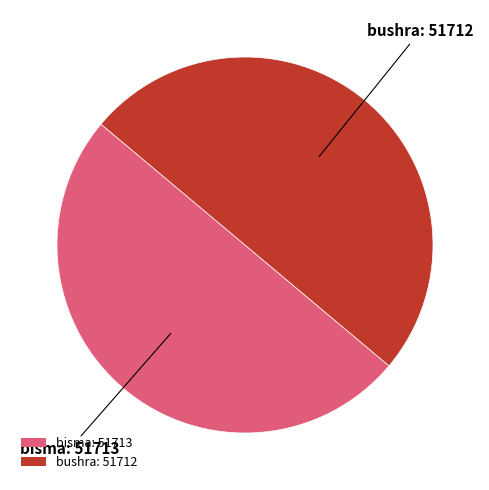

Count the number of slices in the pie.

2